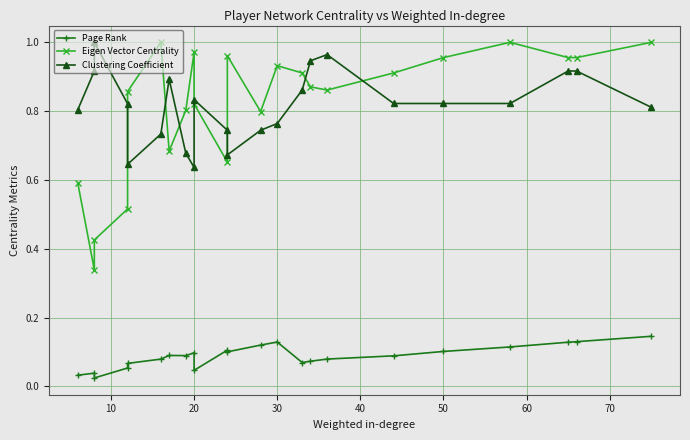

Rank the series by their maximum value, from highest to lowest.

Eigen Vector Centrality, Clustering Coefficient, Page Rank